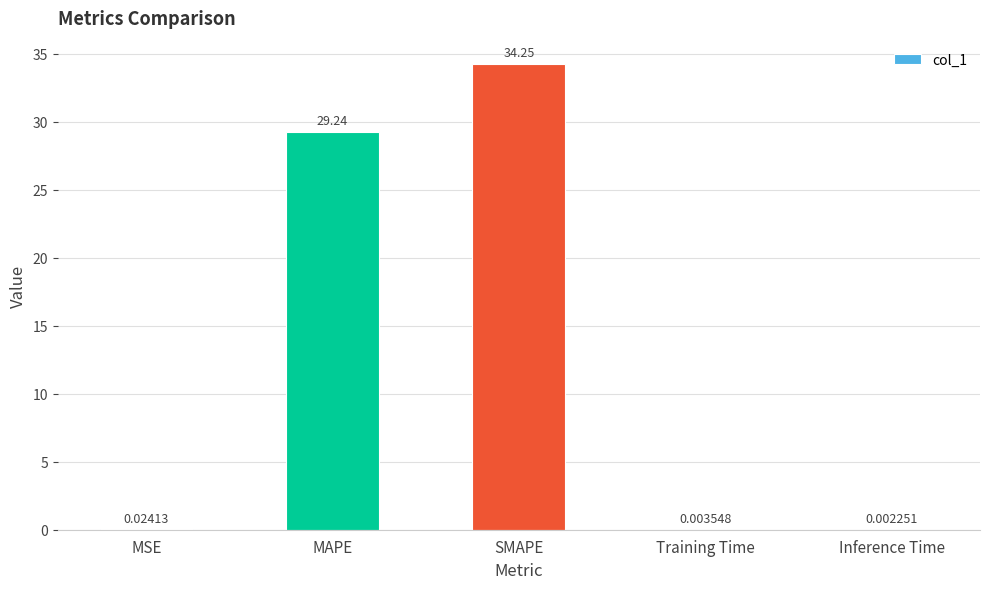

Which has a higher value, Inference Time or Training Time?

Training Time